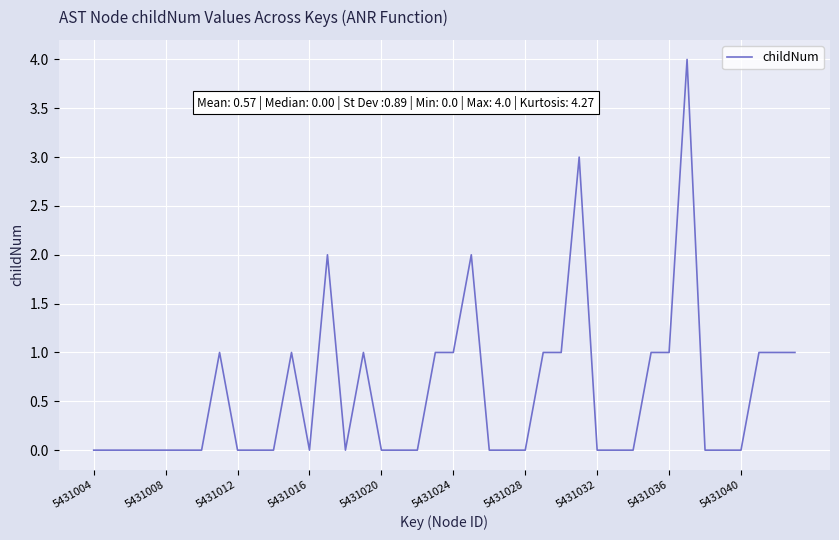

What is the difference between the maximum and minimum values?

4